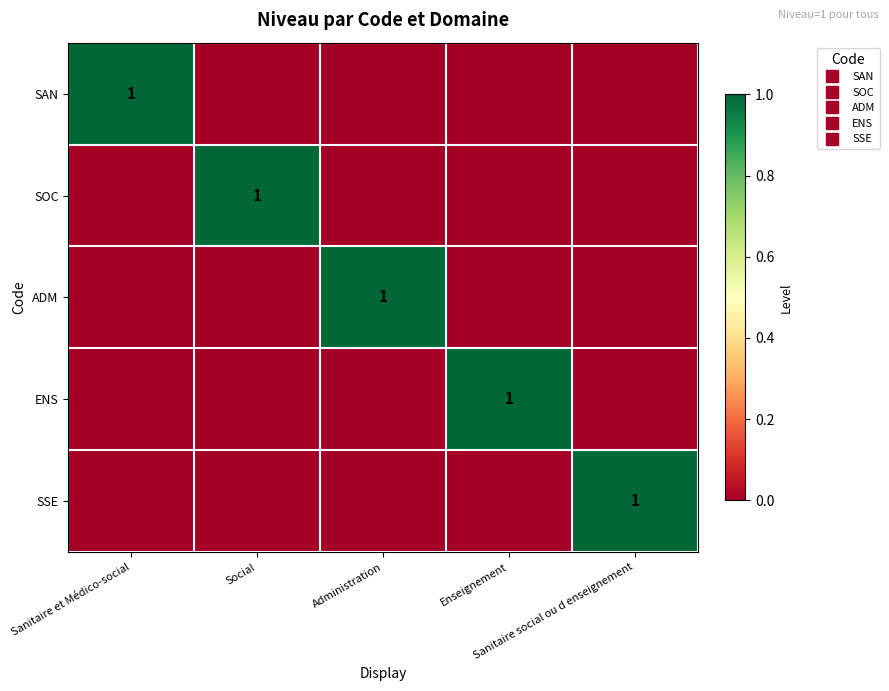

Where is SAN nearest to the value 0?

Social